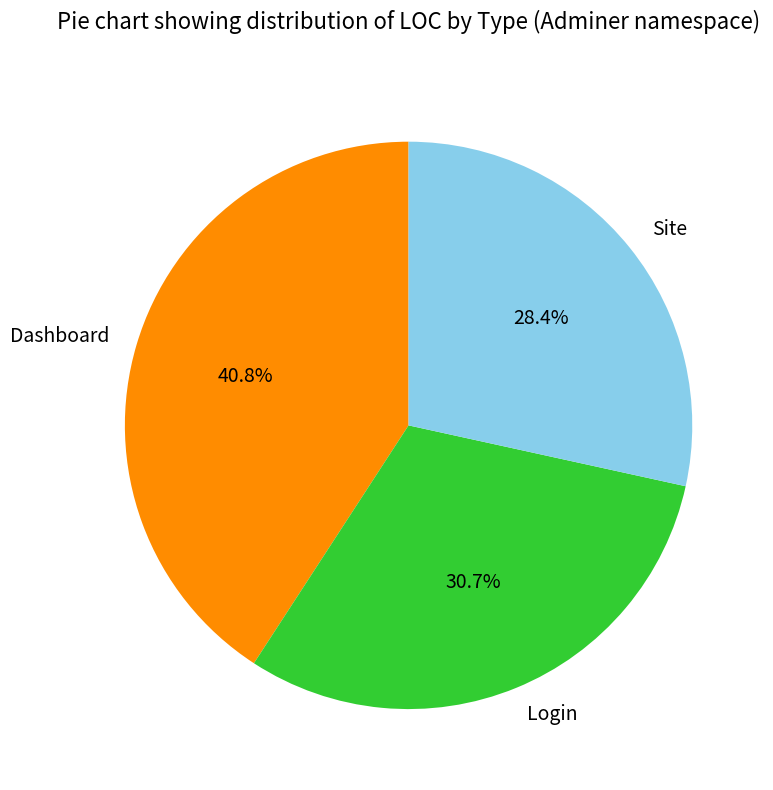

To the nearest percent, what portion does Dashboard represent?

41%